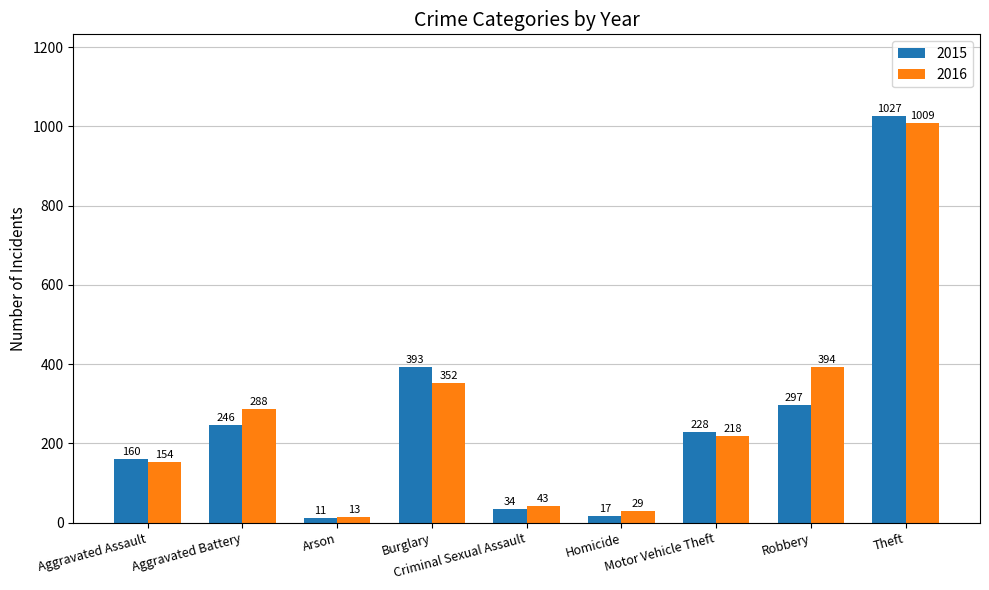

What is the label of the 6th bar from the left?

Homicide